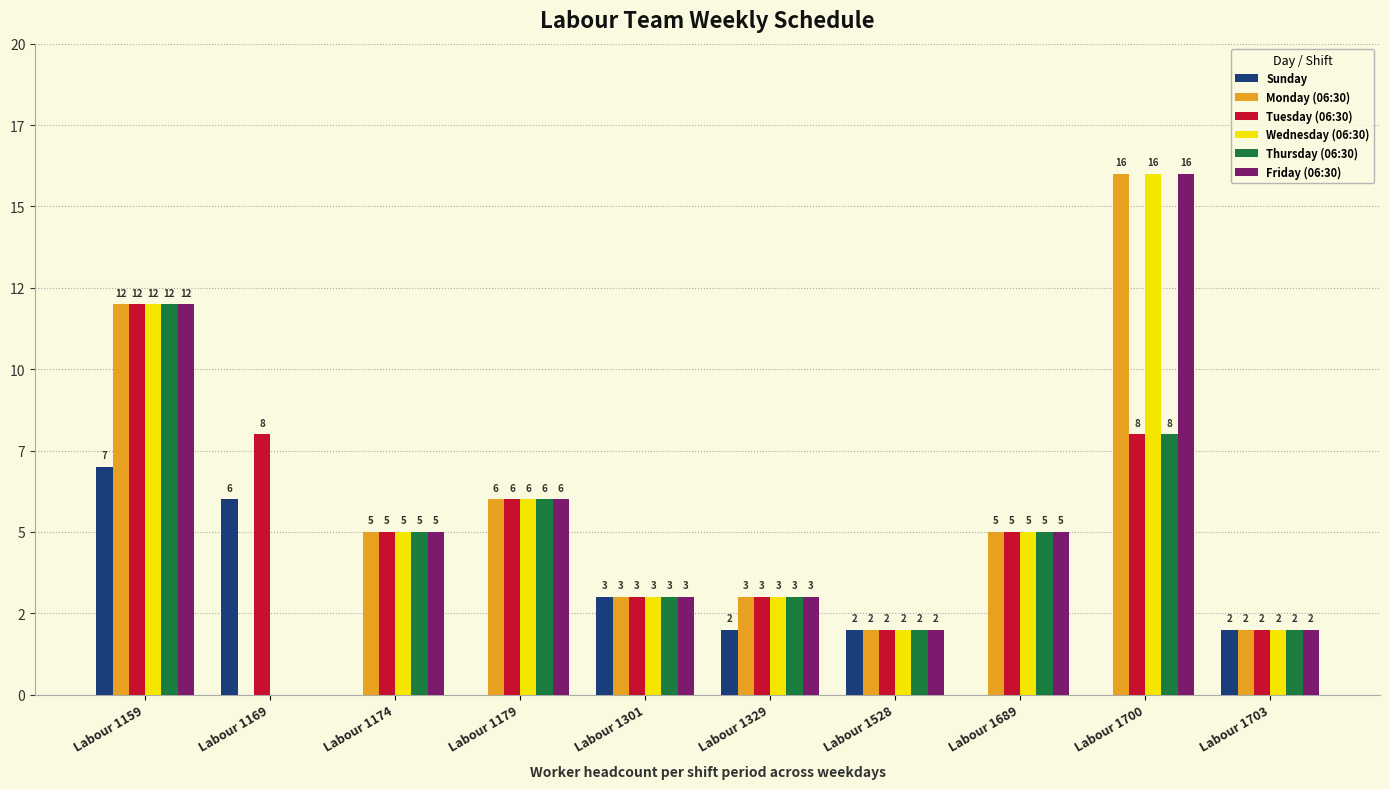

Read the Friday (06:30) value at Labour 1179, to the nearest 5.

5